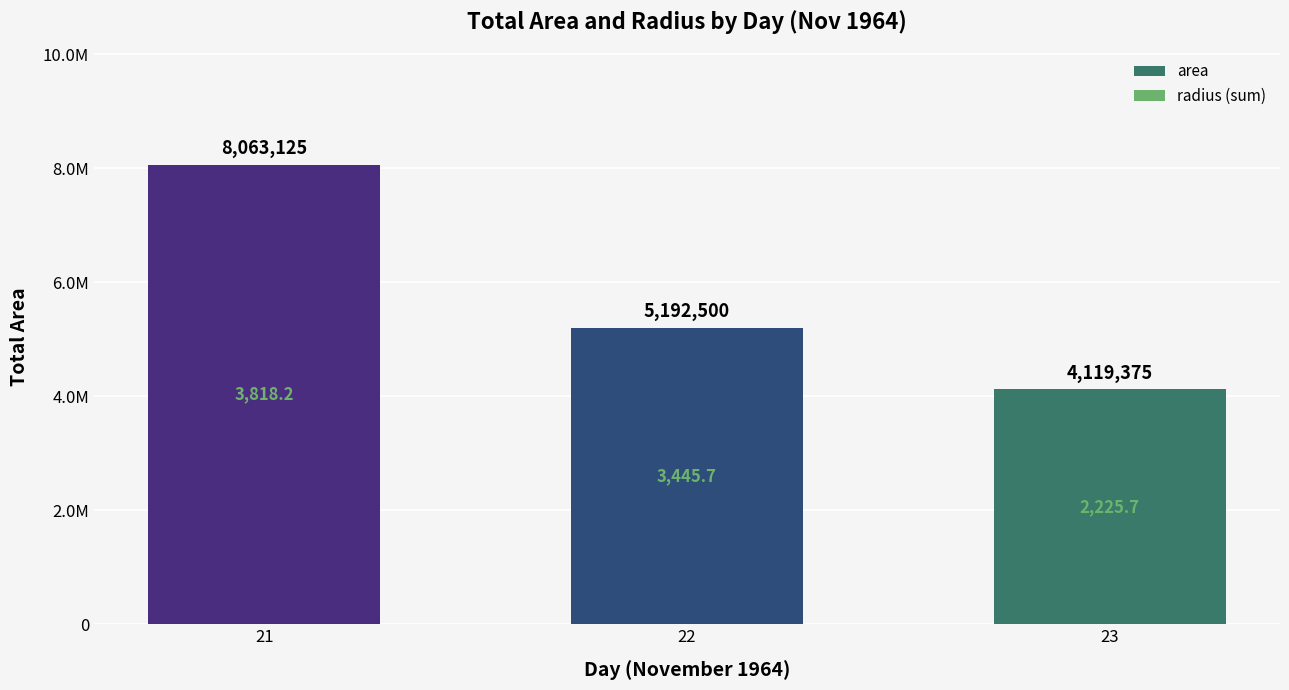

Reading left to right, list all the values displayed in this chart.

21=8063125	22=5192500	23=4119375